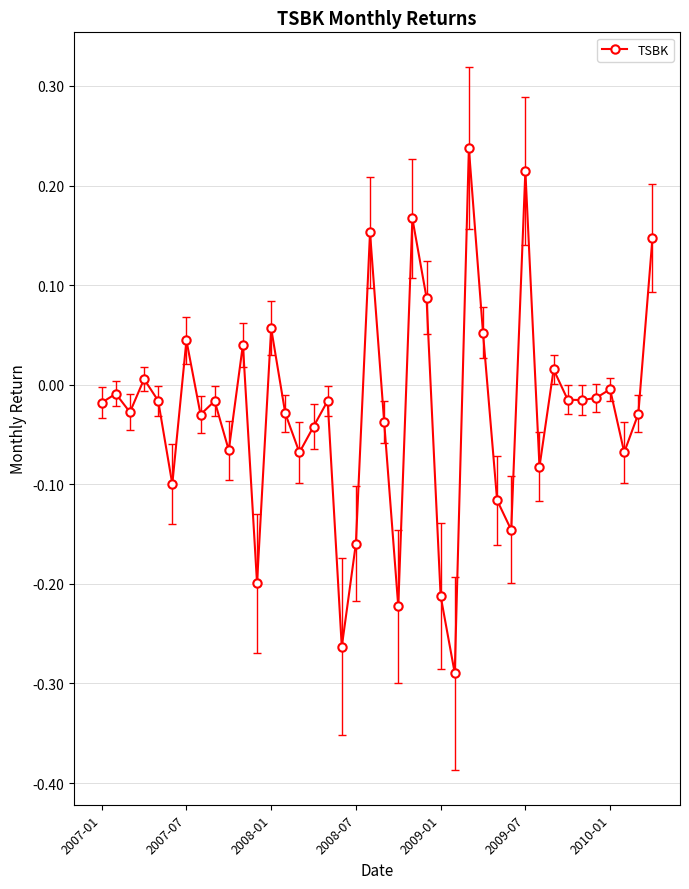

True or false: the data has more than 1 interior local peaks.

True